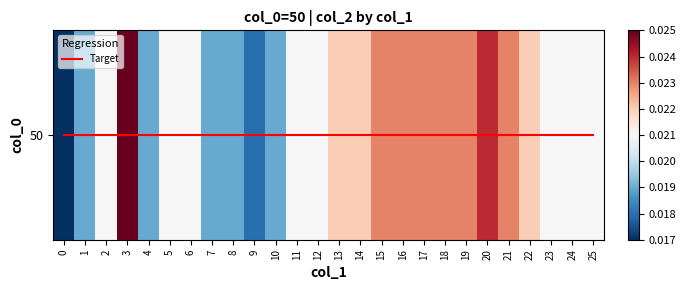

What is the sum of all row_0 values?

0.6